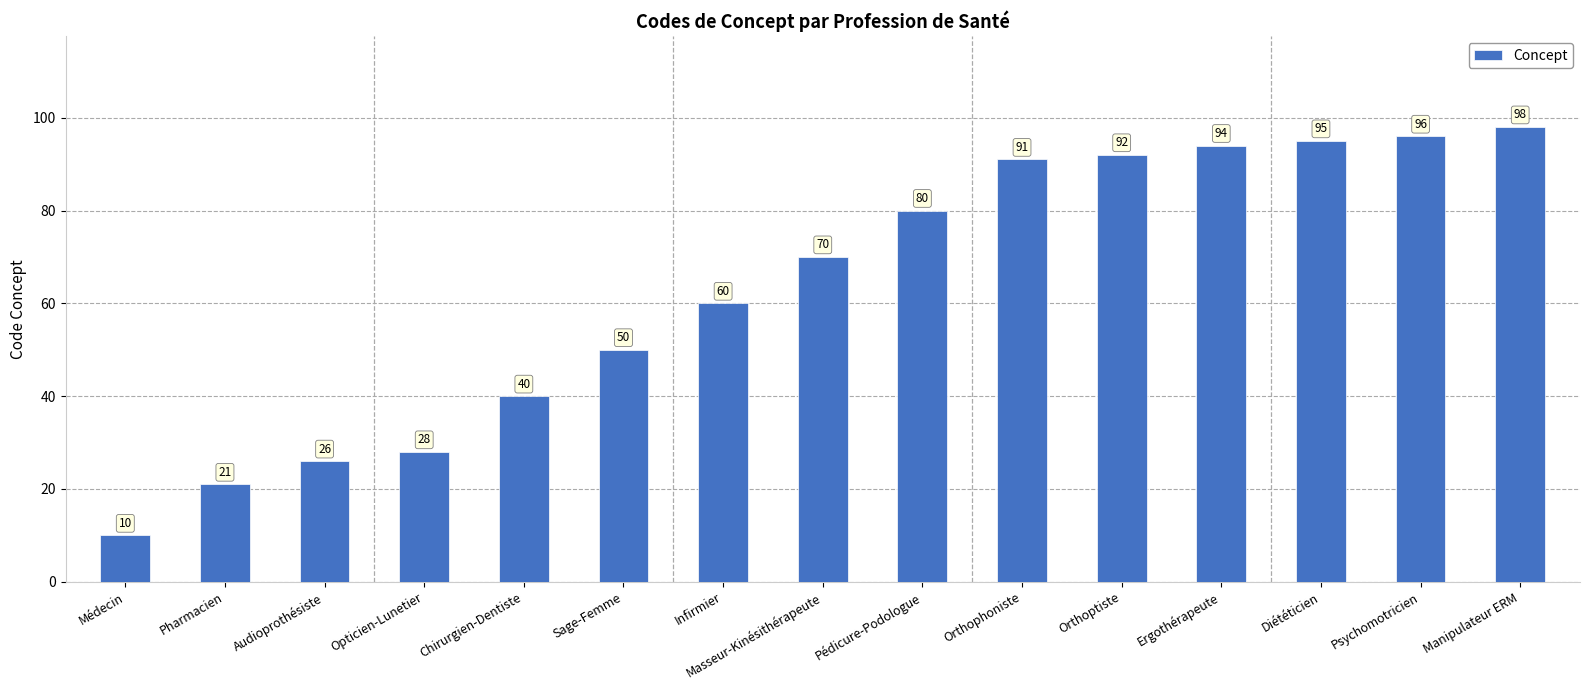

Does the chart contain any negative values?

No